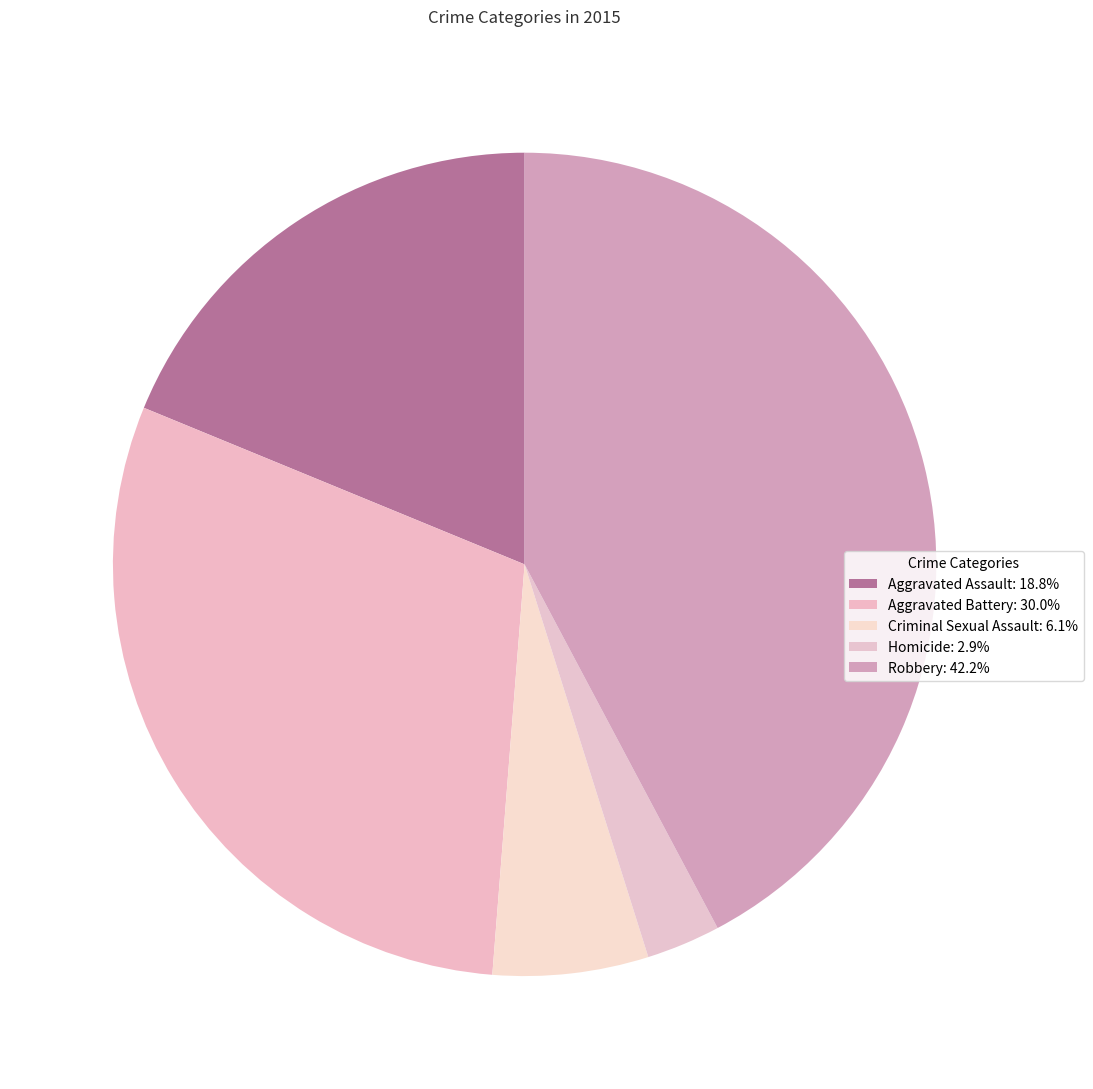

Count the number of slices in the pie.

5